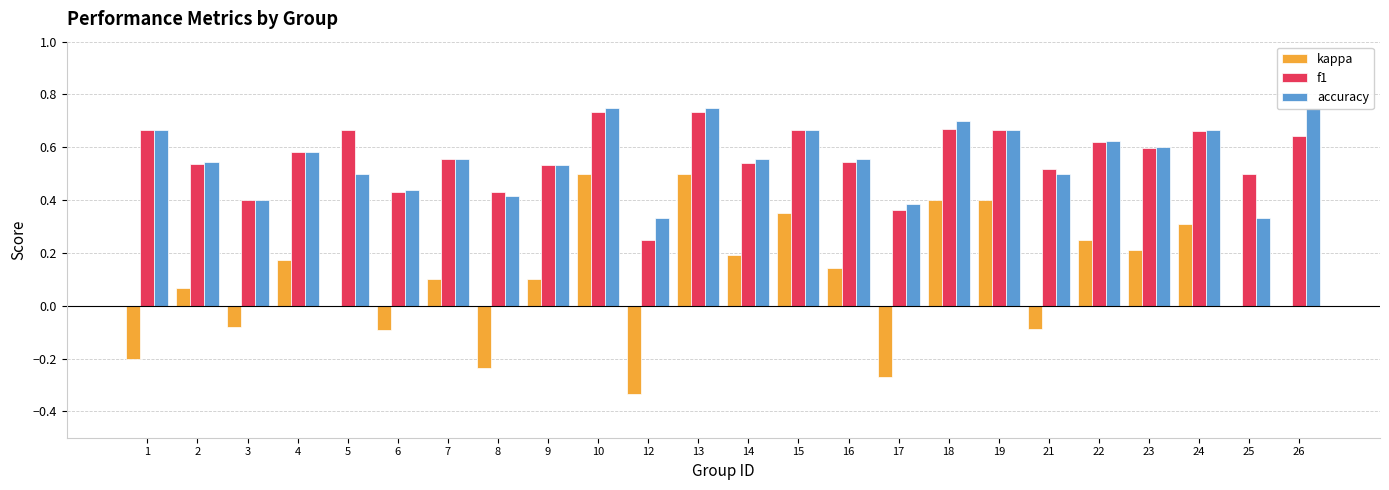

What is the sum of all f1 values?

13.5